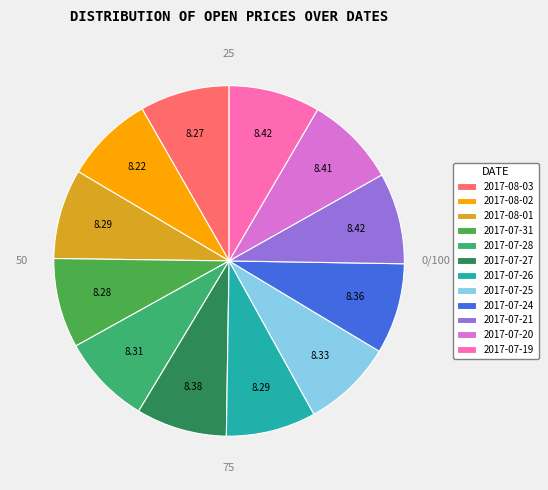

True or false: 2017-08-02 accounts for 8% of the total.

True